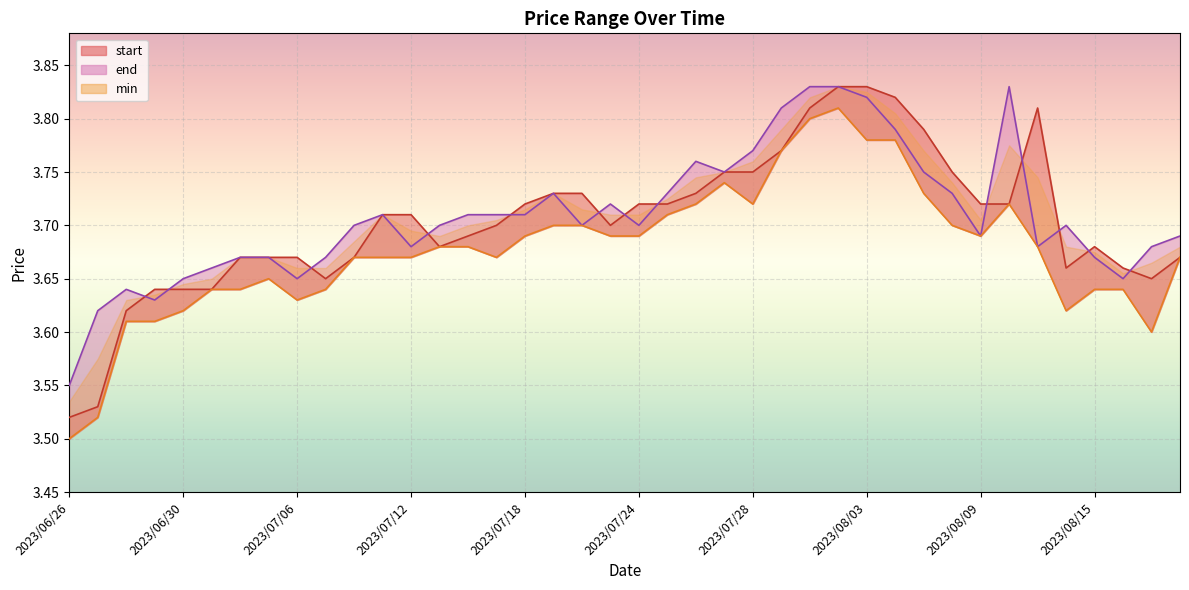

The value of start at 2023/07/21 is 1.4. True or false?

False